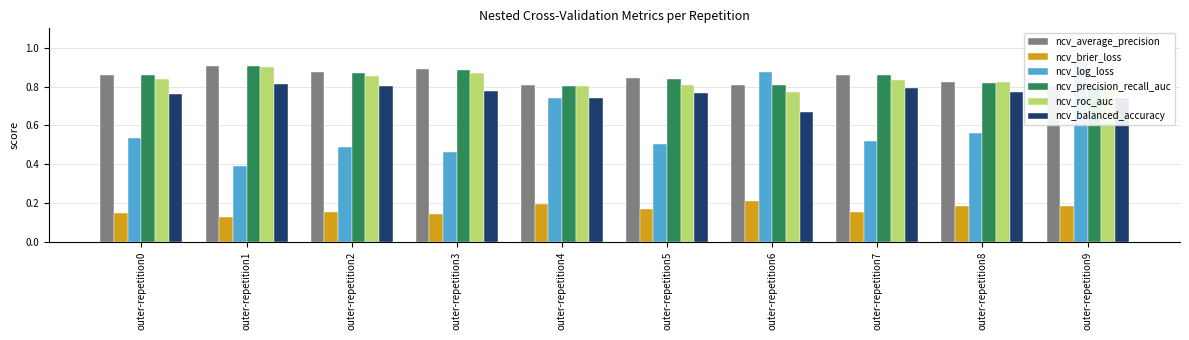

Count the ncv_average_precision values in the range 0 to 1.

10